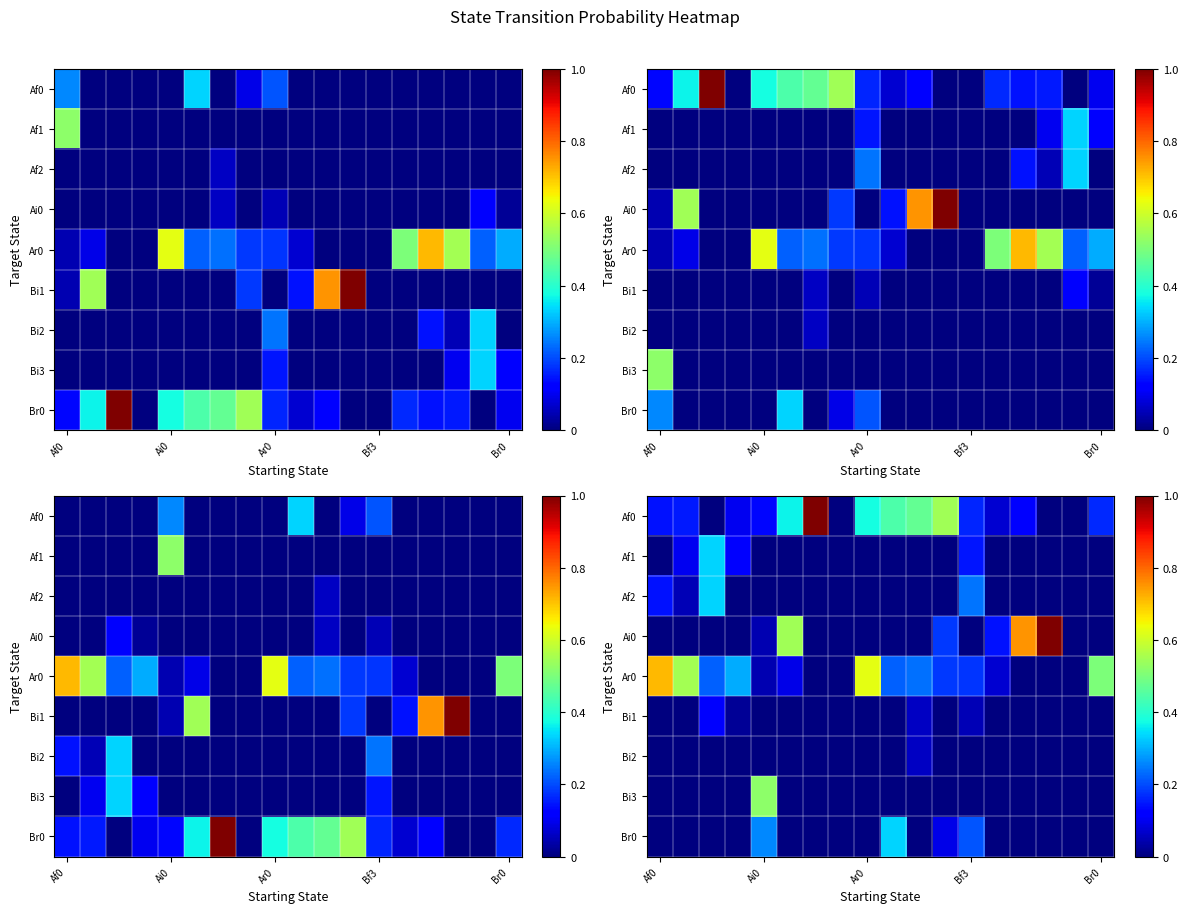

Count the number of data series in this chart.

9